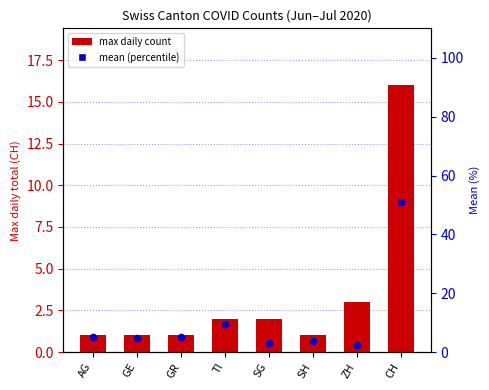

At which category is the sum across all series the highest?

CH